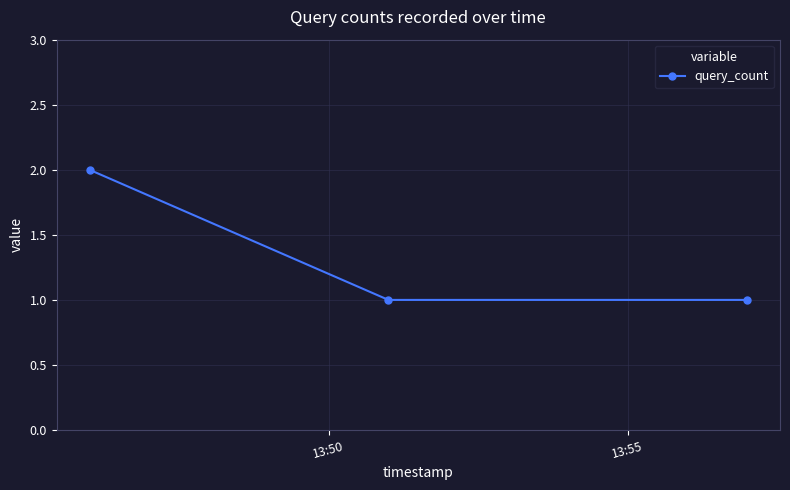

Reading left to right, extract all data points from this chart.

2	1	1